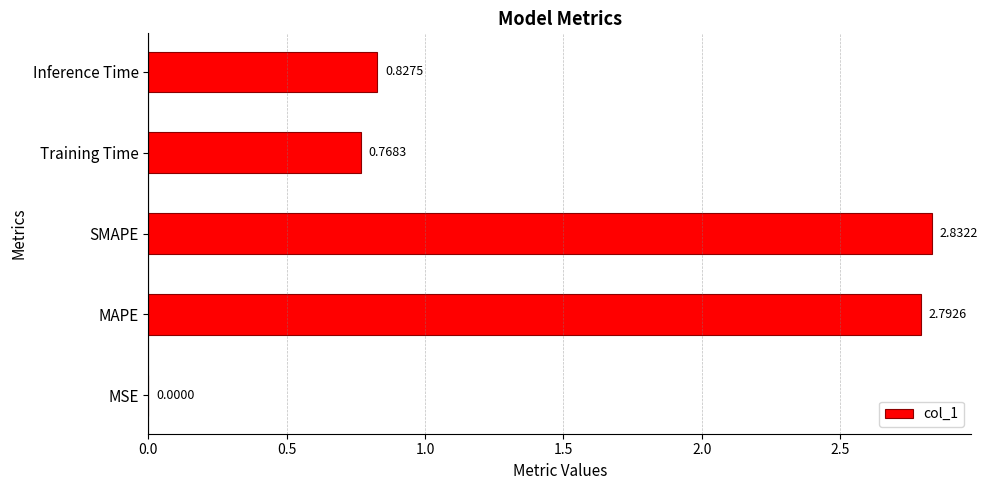

At which label is the value closest to 1?

Inference Time